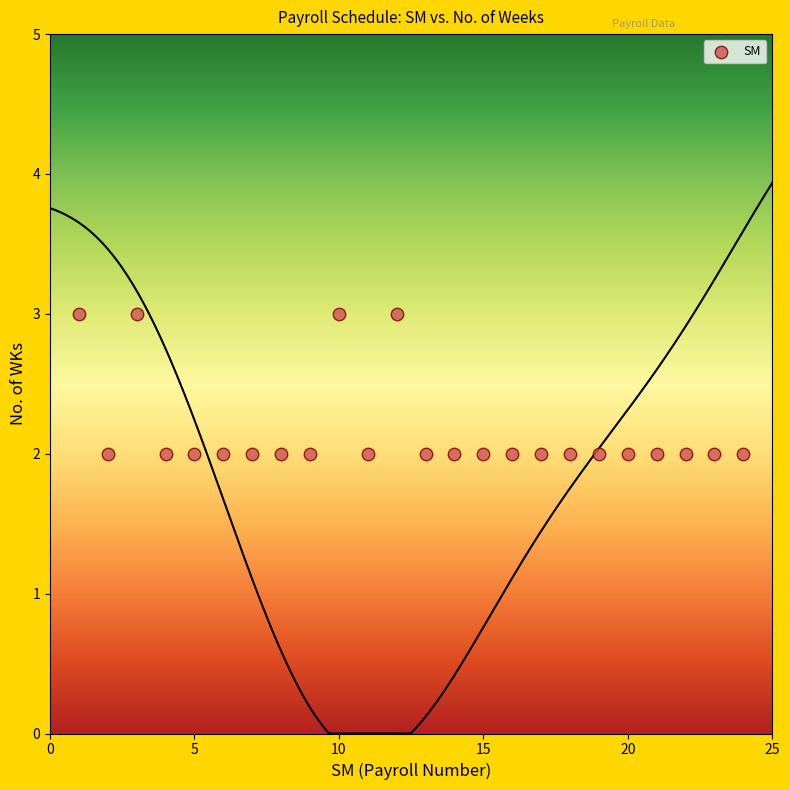

What is the range of X values (max minus min)?

23